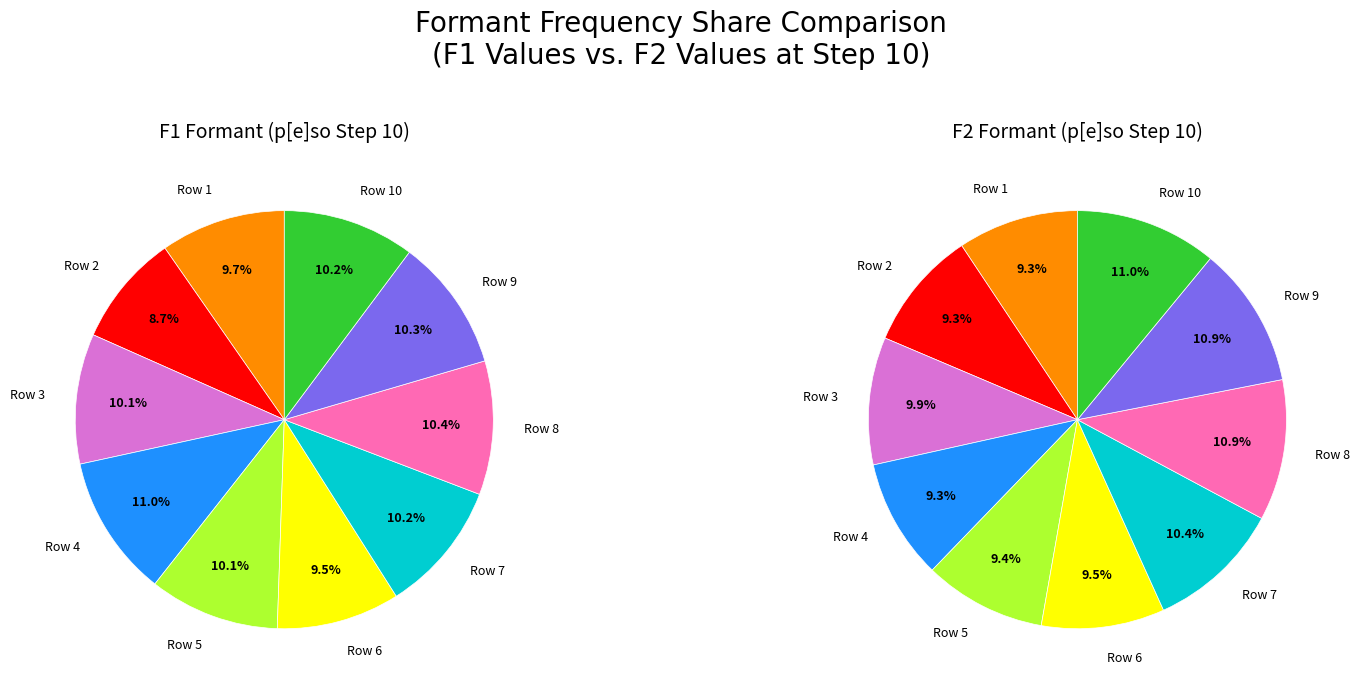

Combined, what portion of the pie is 9 and 7?

20.4%